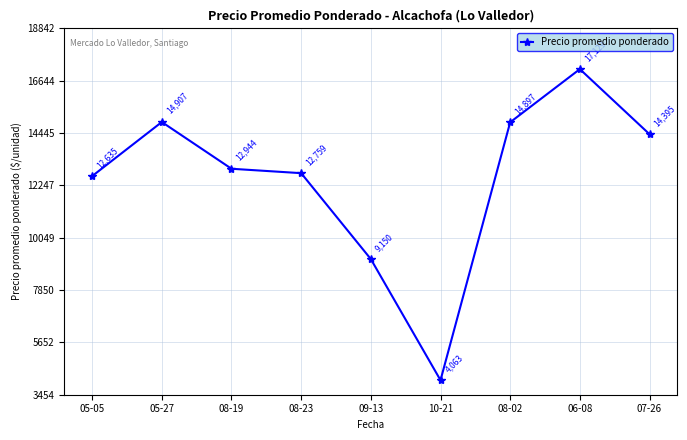

Where is the first local minimum?

10-21